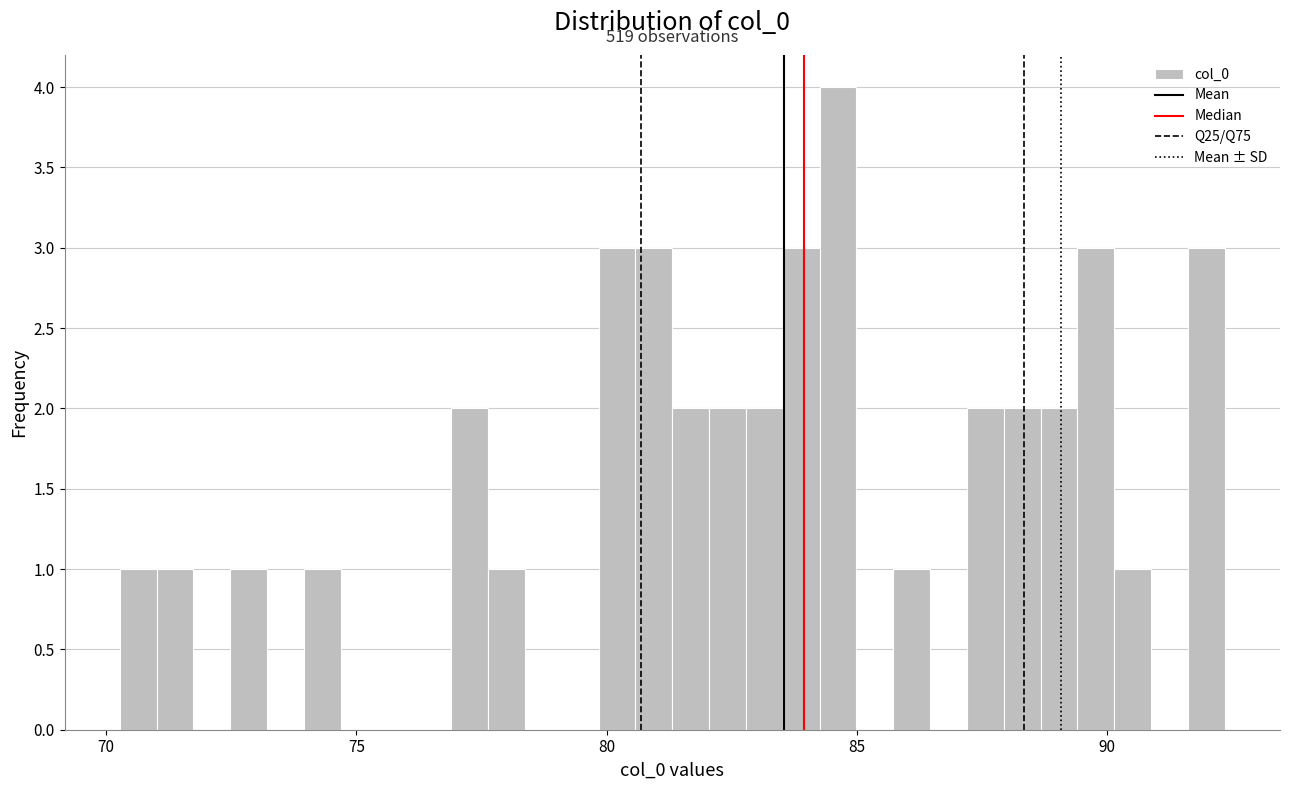

Around what value on the x-axis is the tallest bar? Give the approximate position of its centre, as read against the axis.

84.5